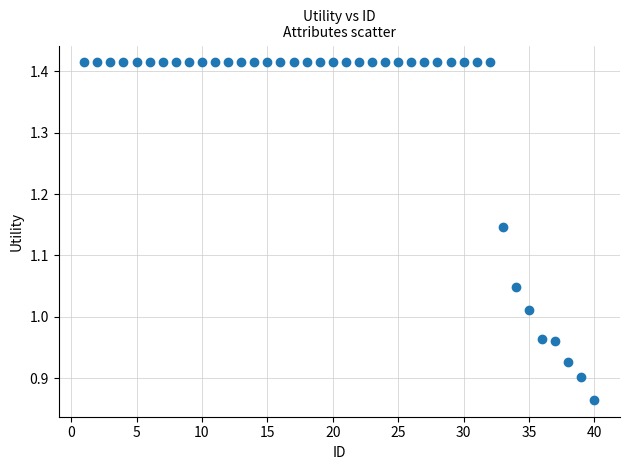

What is the range of X values (max minus min)?

39.0